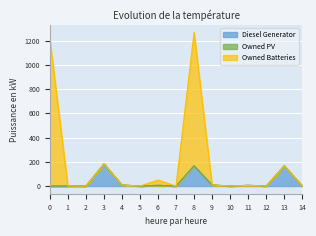

What is the value of the Owned Batteries point at the 12th from the left?

6